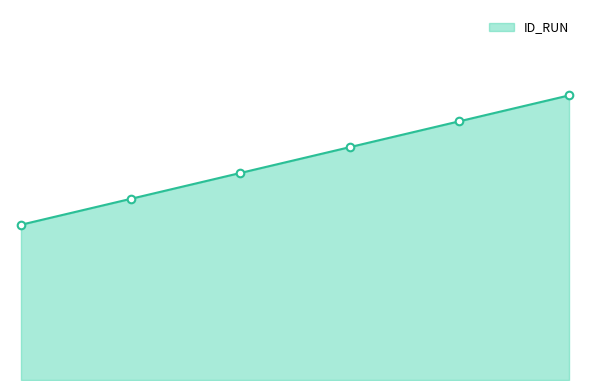

Is this an area chart (filled region under the line)?

Yes